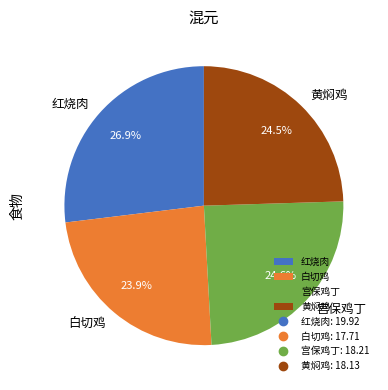

To the nearest percent, what is the difference between the largest and smallest slice percentages?

3%